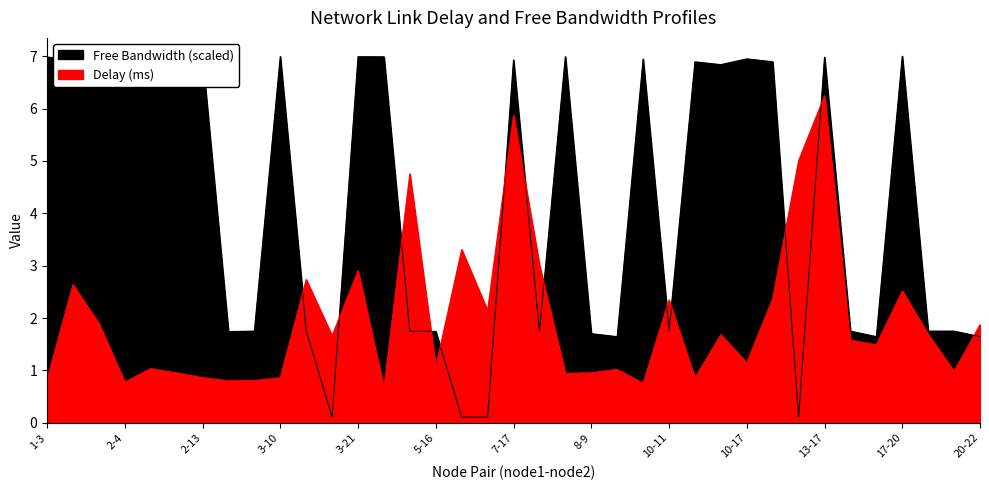

What is the label of the 28th point from the right?

3-10